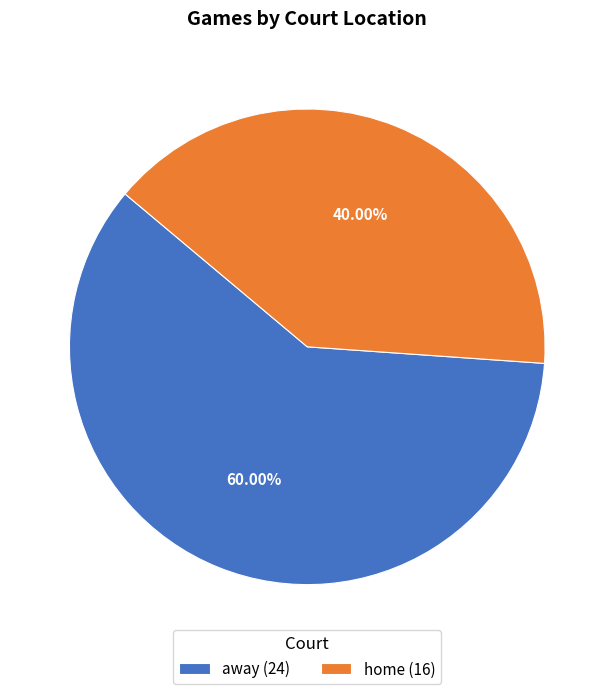

What is the smallest slice in the pie chart?

home